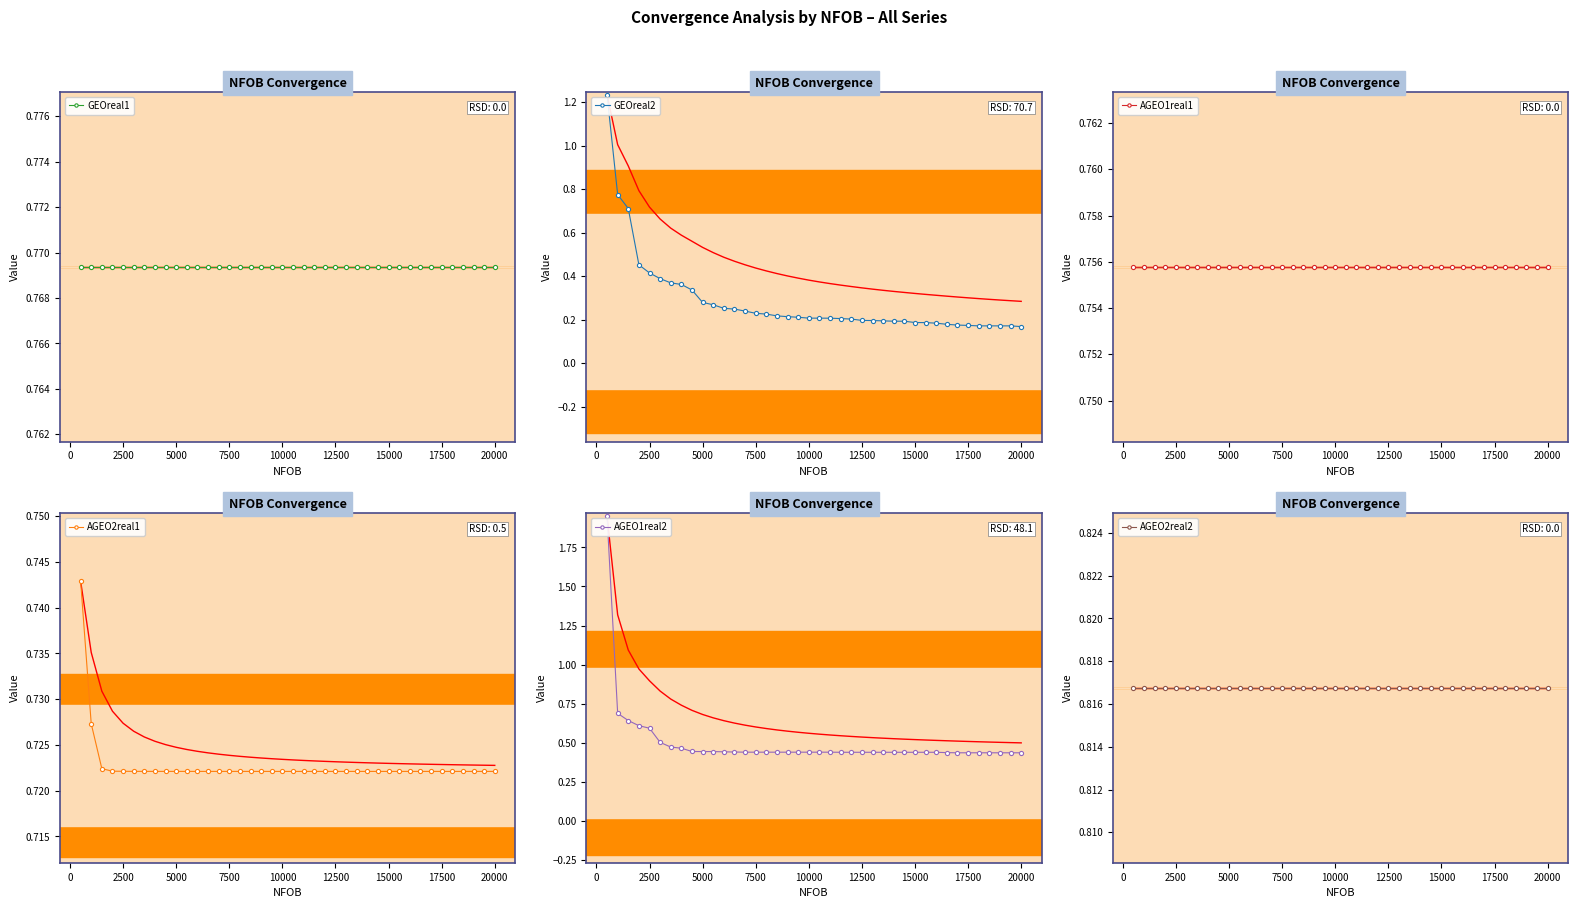

What is the value of the GEOreal2 point at the 28th from the left?

0.2